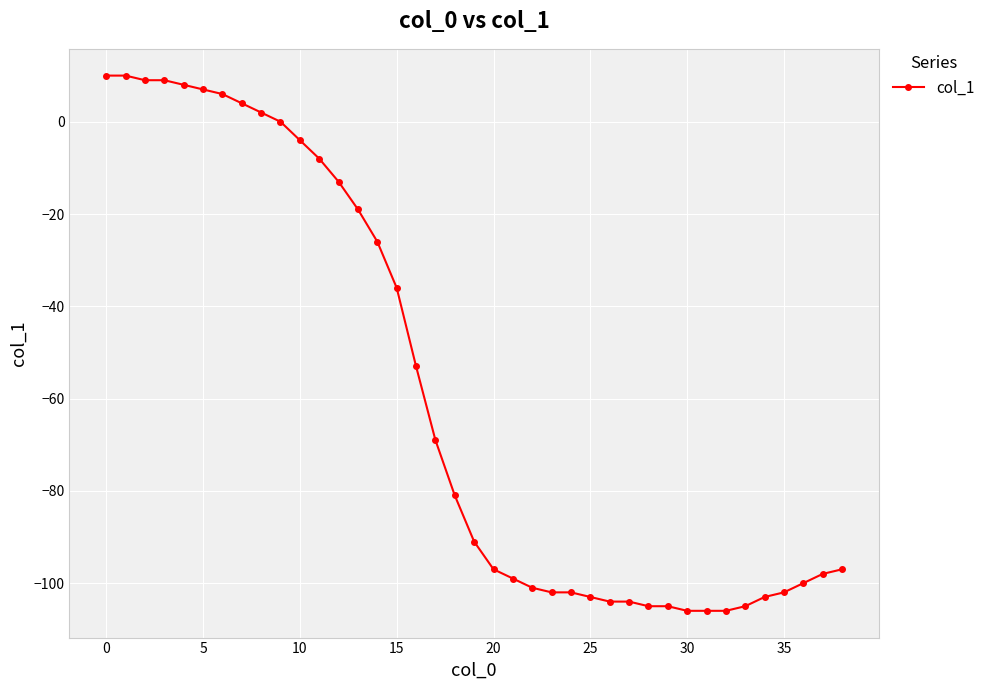

What is the value of the 32nd point from the left?

-106